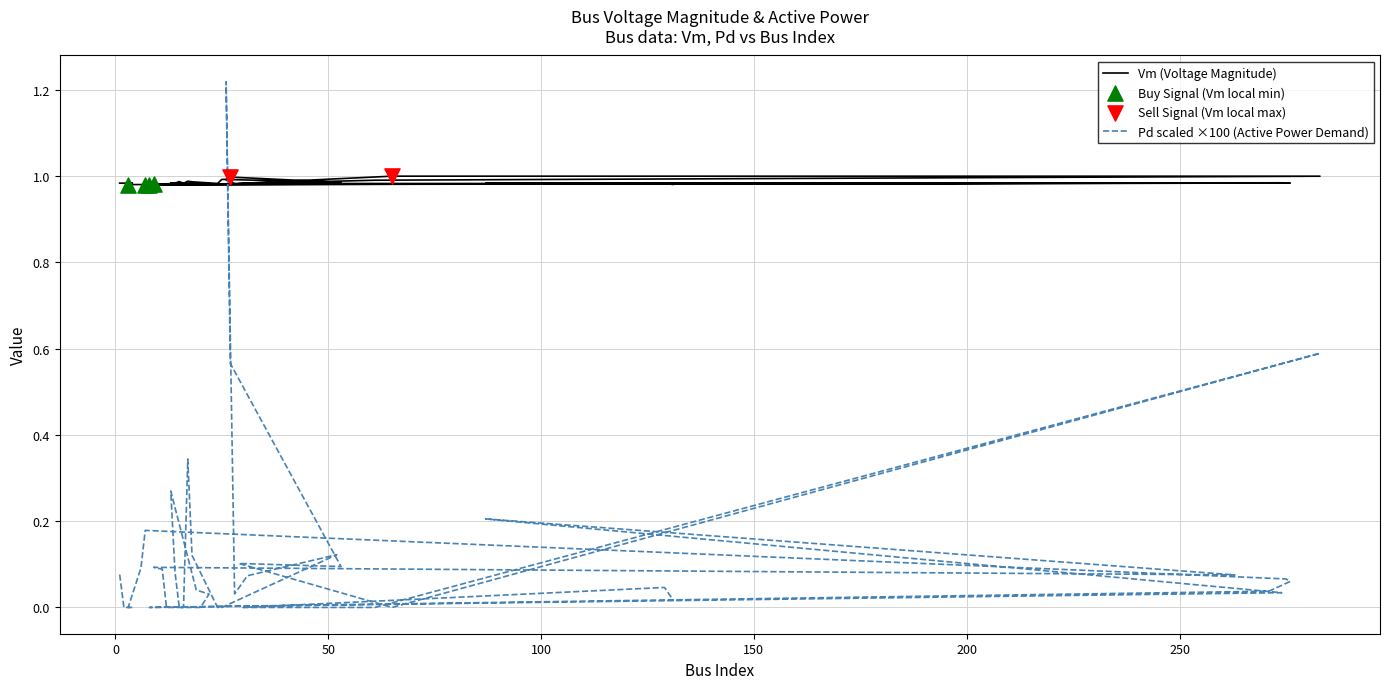

Is the value of Vm at 14 greater than the value of Pd at 65?

Yes